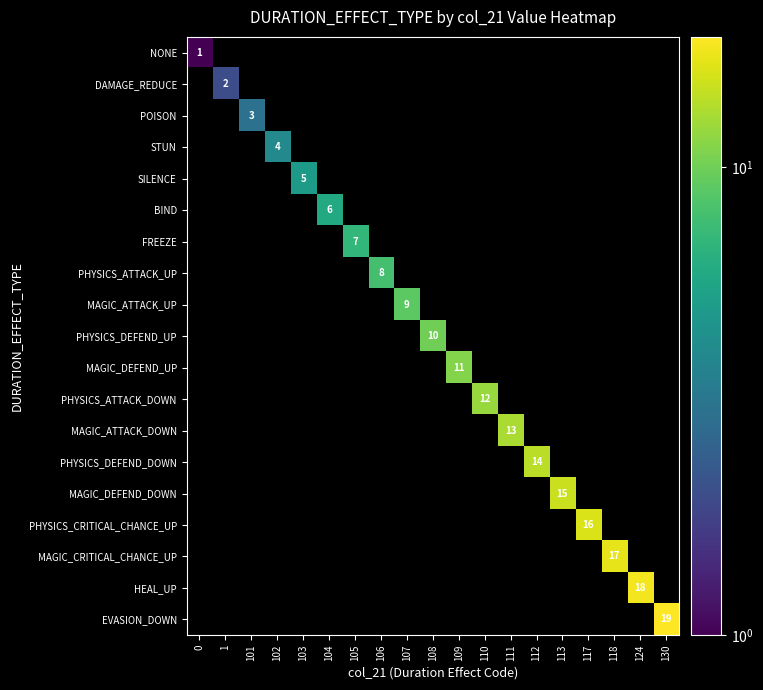

What value does the POISON series have at 101?

3